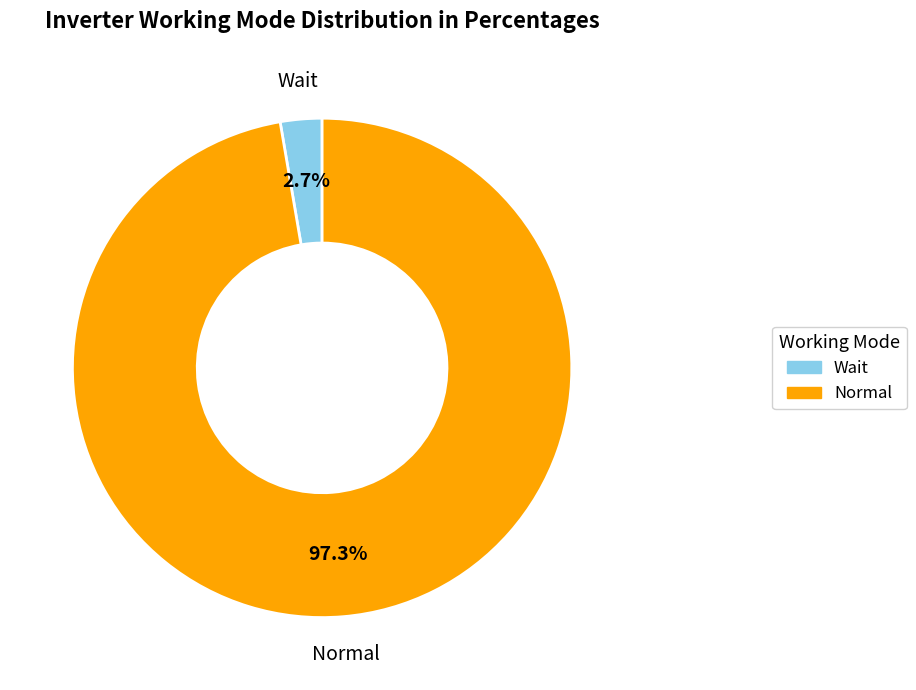

What is the total percentage of Wait and Normal?

100.0%